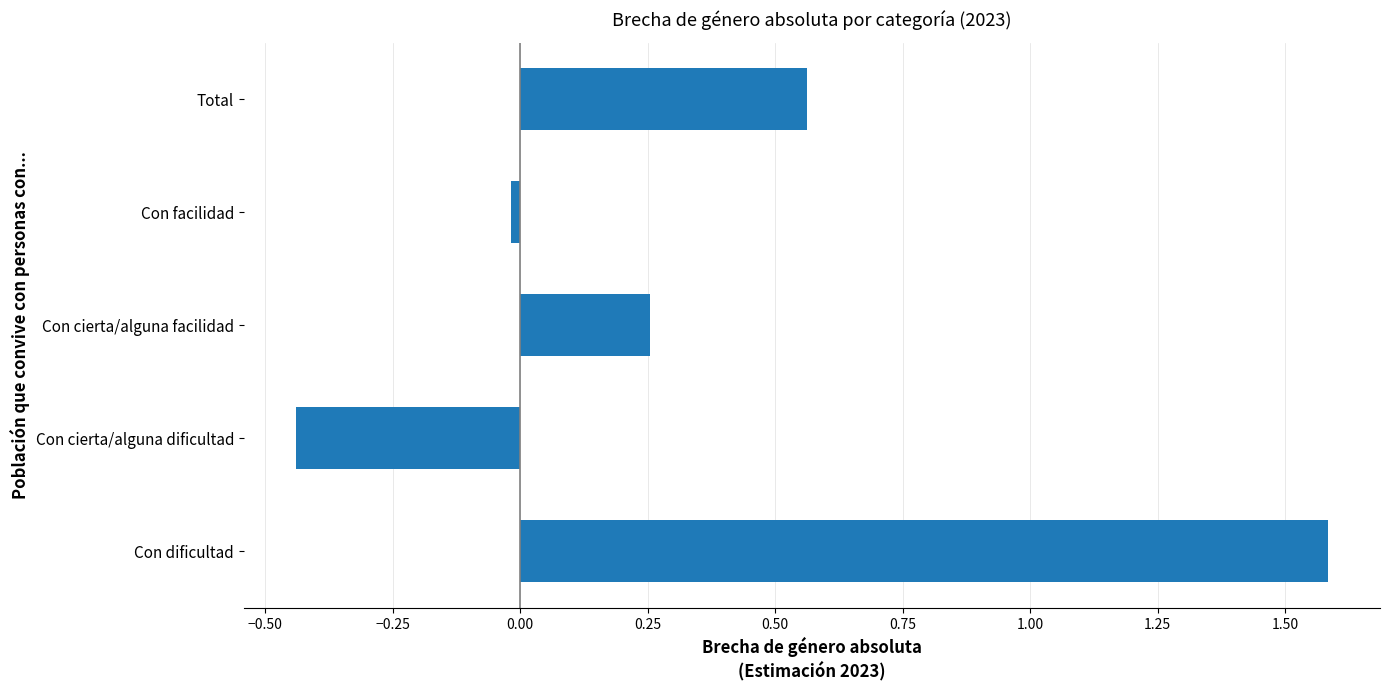

What is the difference between the values at Con cierta/alguna dificultad and Total?

1.0